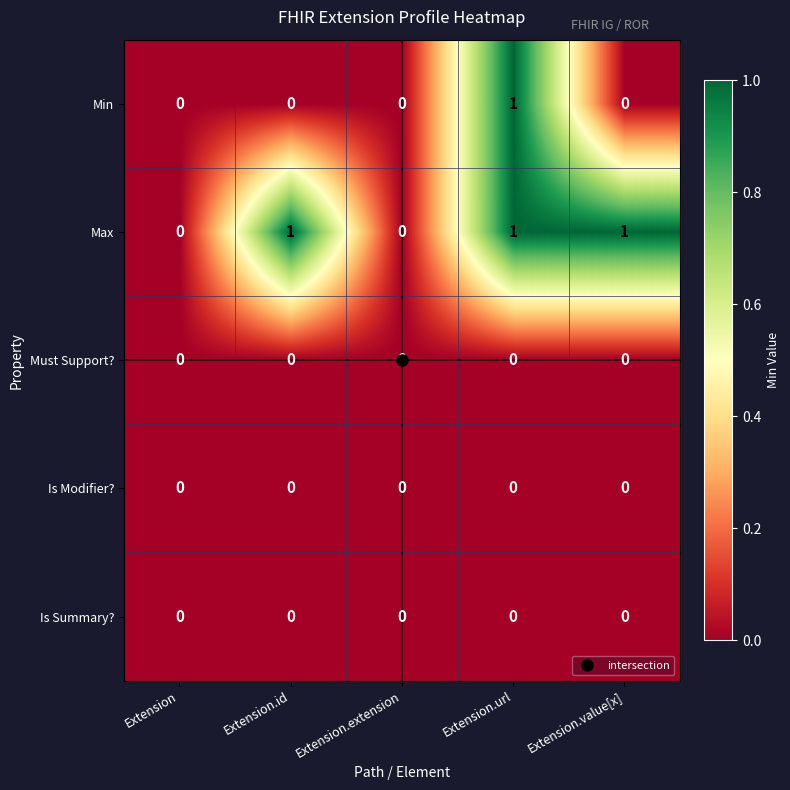

Which series has the largest total across all categories?

Max